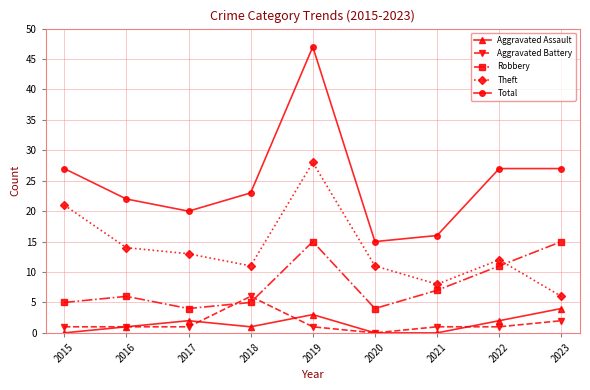

True or false: Robbery has more than 0 points higher than both neighbors.

True